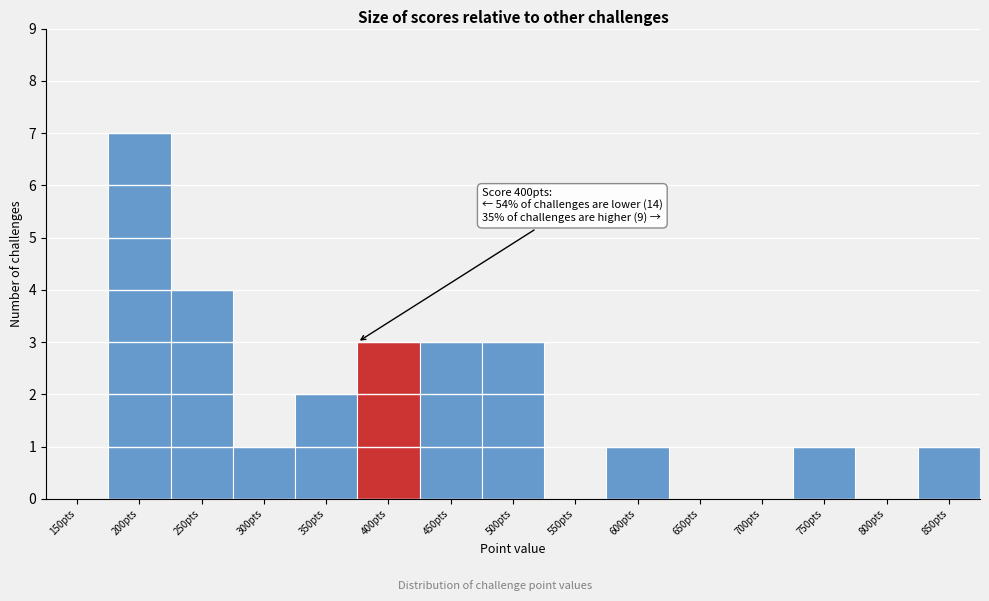

Reading left to right, extract all data points from this chart.

150pts=0	200pts=7	250pts=4	300pts=1	350pts=2	400pts=3	450pts=3	500pts=3	550pts=0	600pts=1	650pts=0	700pts=0	750pts=1	800pts=0	850pts=1